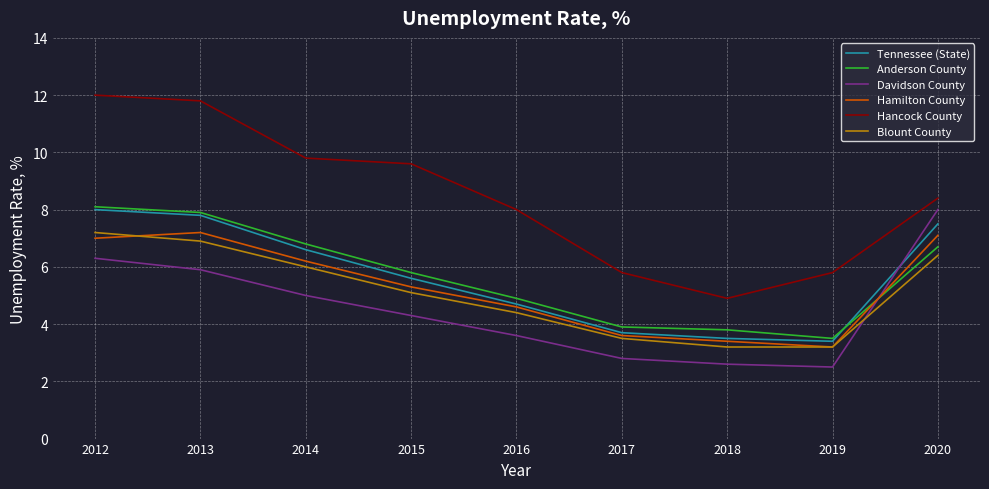

What value does the Anderson County series have at 2019?

3.5